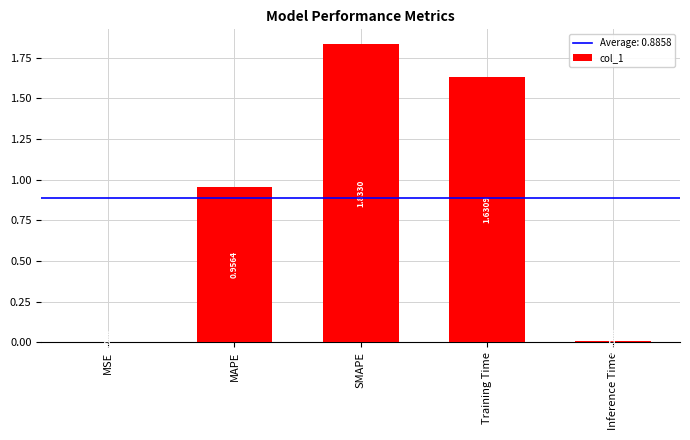

Which label corresponds to the largest value in the chart?

SMAPE